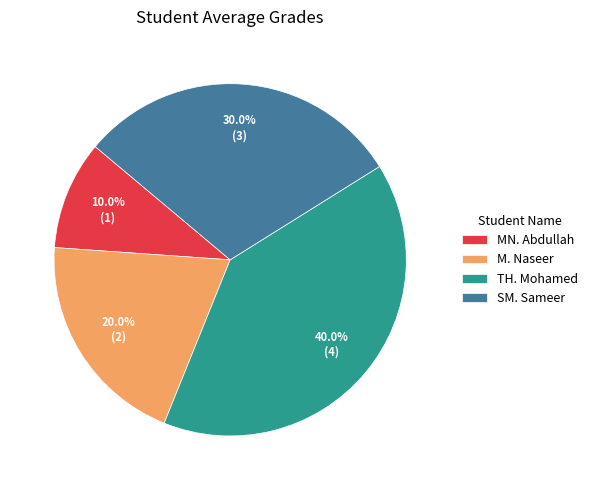

Rank the categories by value from highest to lowest.

TH. Mohamed, SM. Sameer, M. Naseer, MN. Abdullah